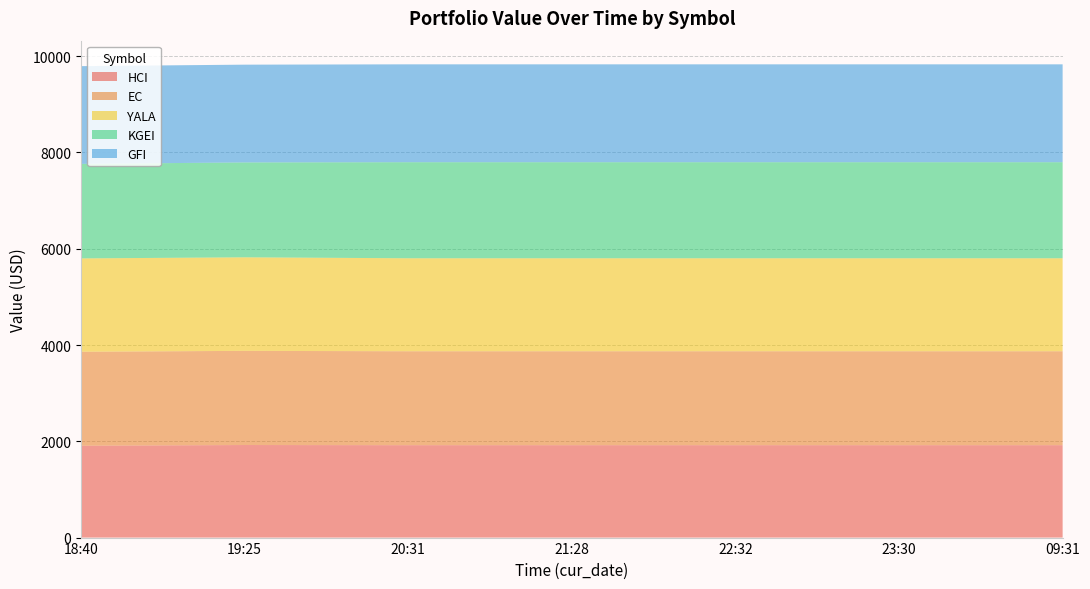

Reading left to right, transcribe all the data shown in this chart.

HCI: 1907.9	1922.5	1919.0	1919.0	1919.0	1919.0	1919.0
EC: 1952.2	1956.1	1951.2	1951.2	1951.2	1951.2	1951.2
YALA: 1938.9	1943.1	1931.7	1931.7	1931.7	1931.7	1931.7
KGEI: 1962.9	1971.0	1995.3	1995.3	1995.3	1995.3	1995.3
GFI: 2030.7	2030.7	2033.0	2033.0	2033.0	2033.0	2033.0